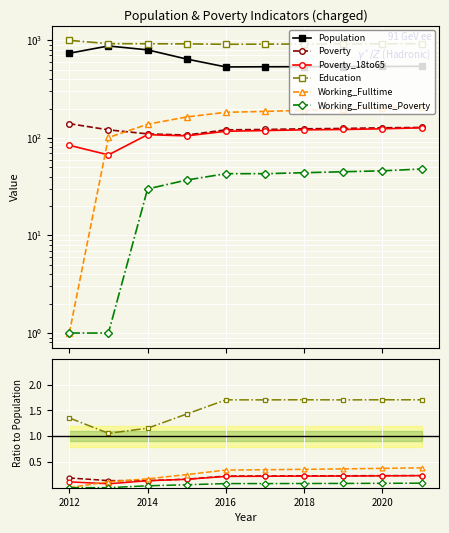

What are all the series names shown in the legend?

Population, Poverty, Poverty_18to65, Education, Working_Fulltime, Working_Fulltime_Poverty